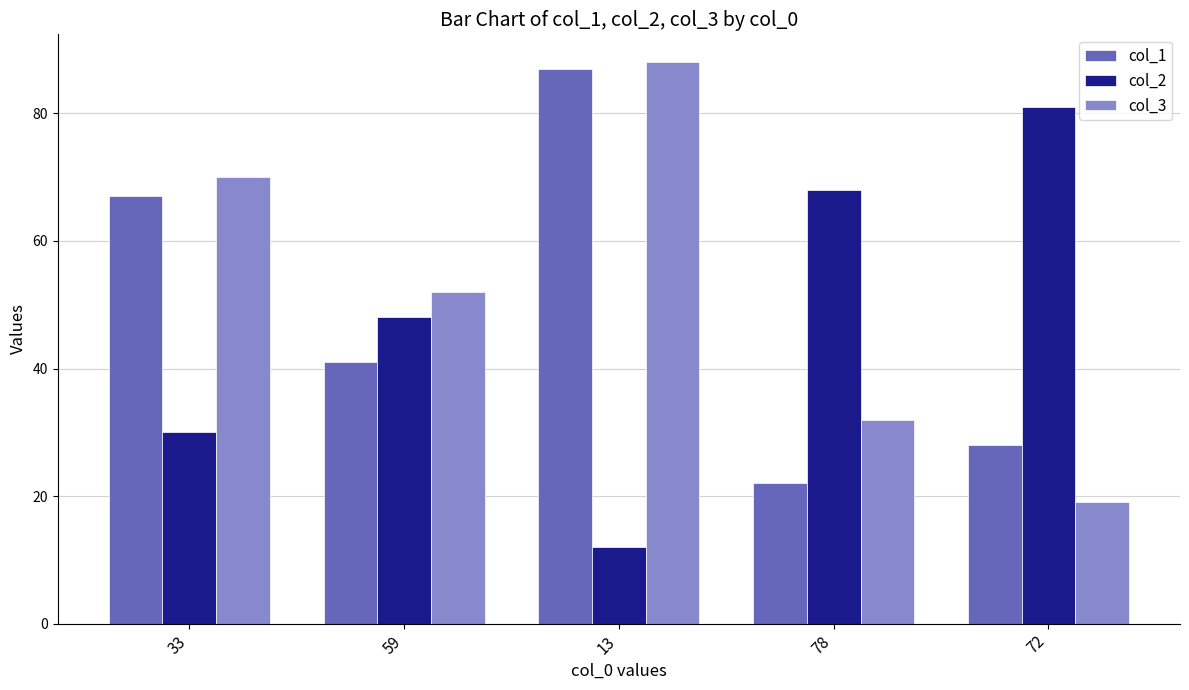

How many data points in col_1 are less than 41?

2